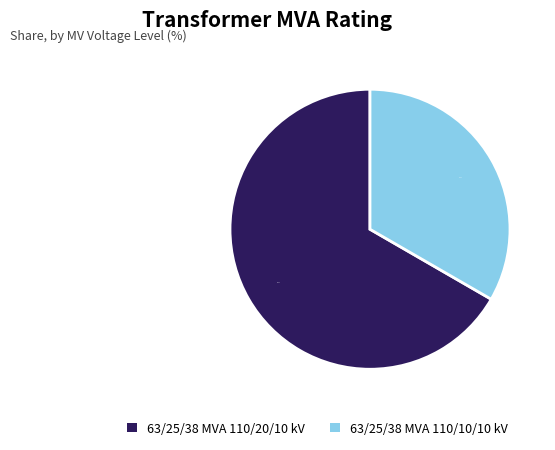

What is the total percentage of 63/25/38 MVA 110/10/10 kV and 63/25/38 MVA 110/20/10 kV?

100.0%